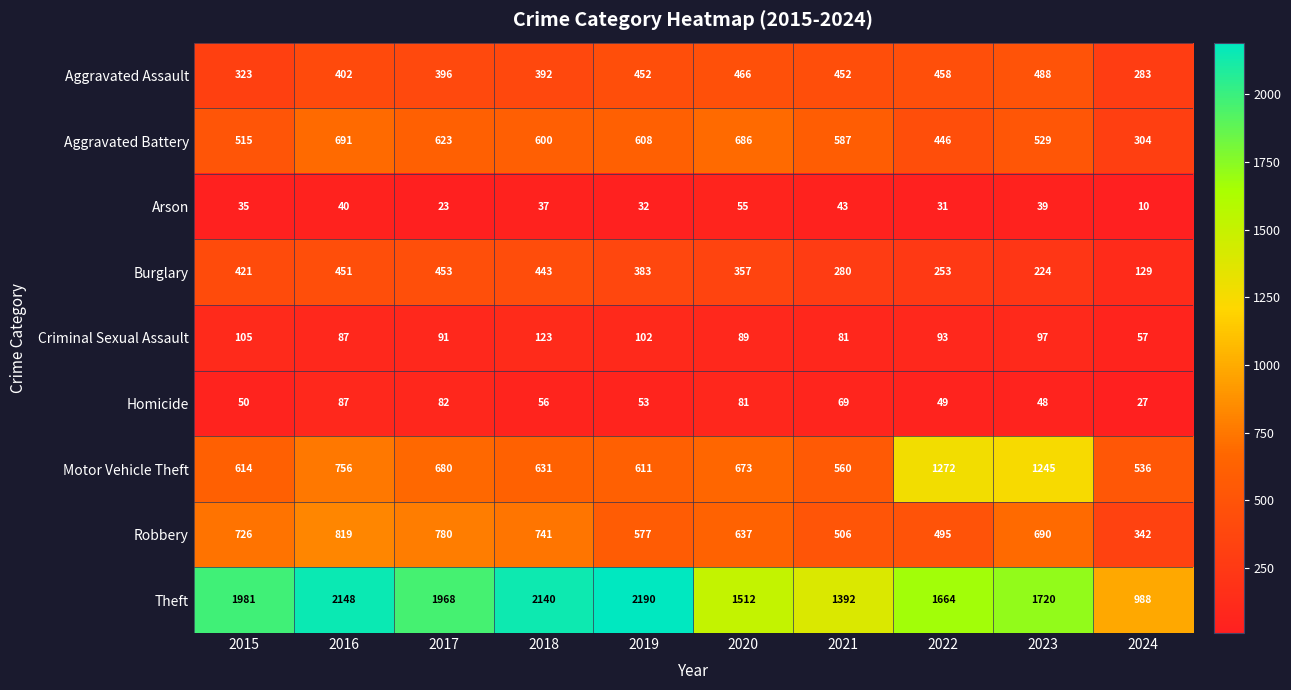

What is the total value across all series at 2016?

5481